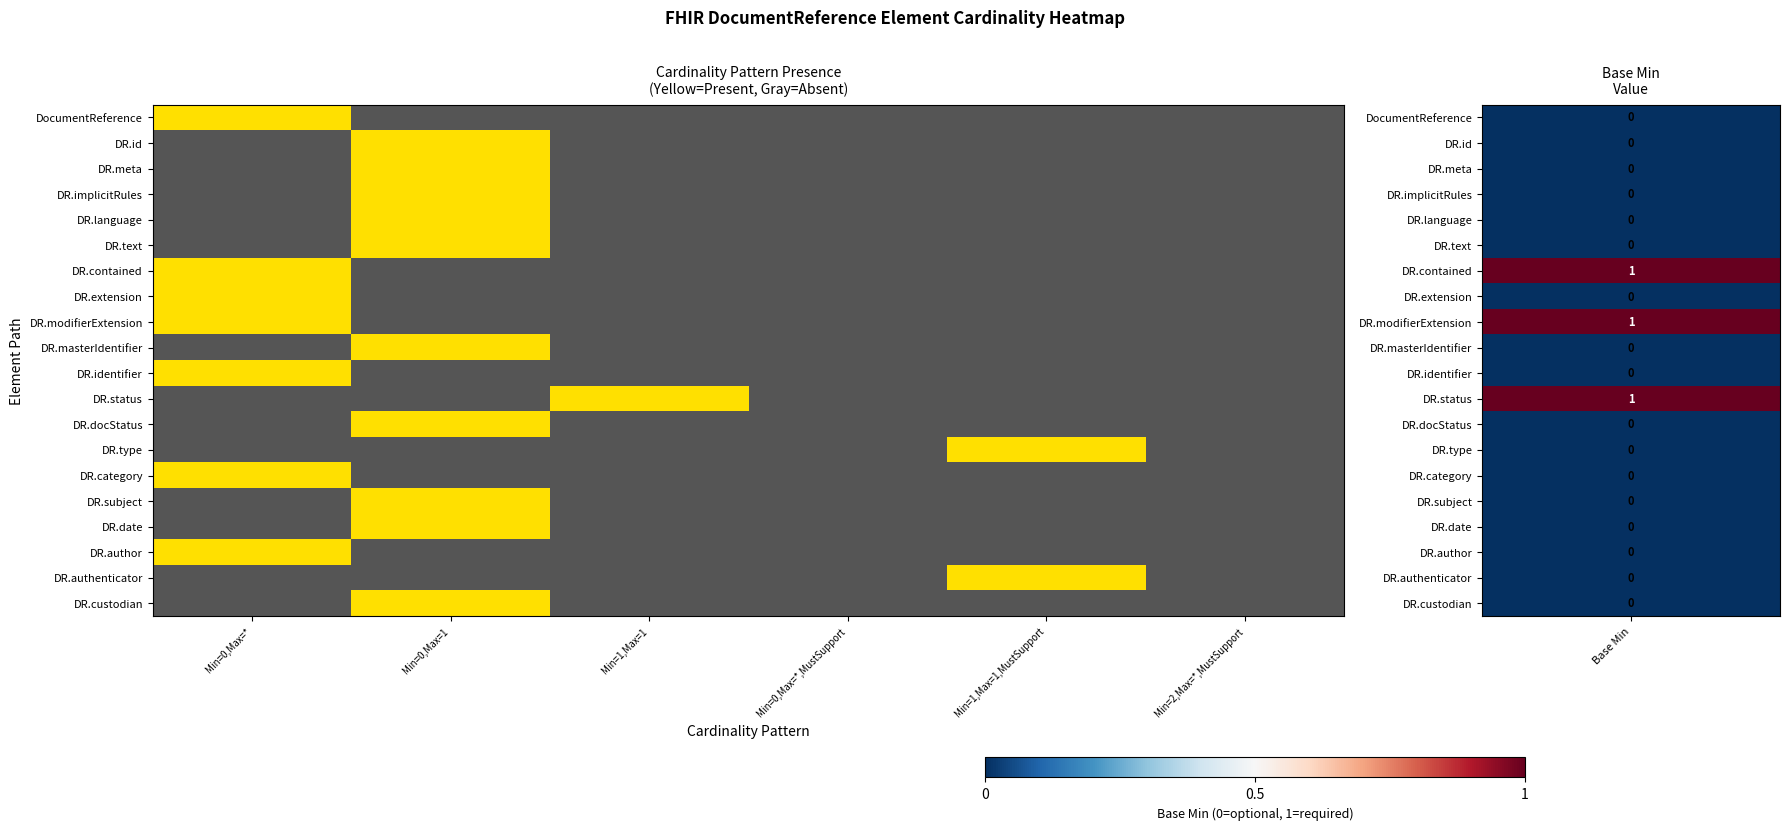

Which has a higher value, Min=2,Max=*,MustSupport or Min=0,Max=1?

Min=2,Max=*,MustSupport